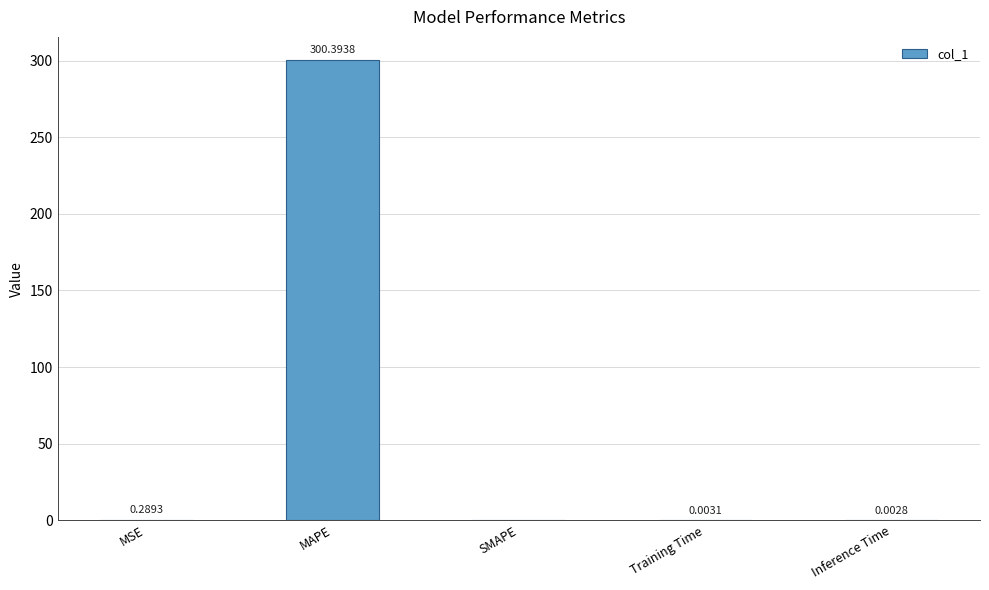

What is the sum of all values?

300.7